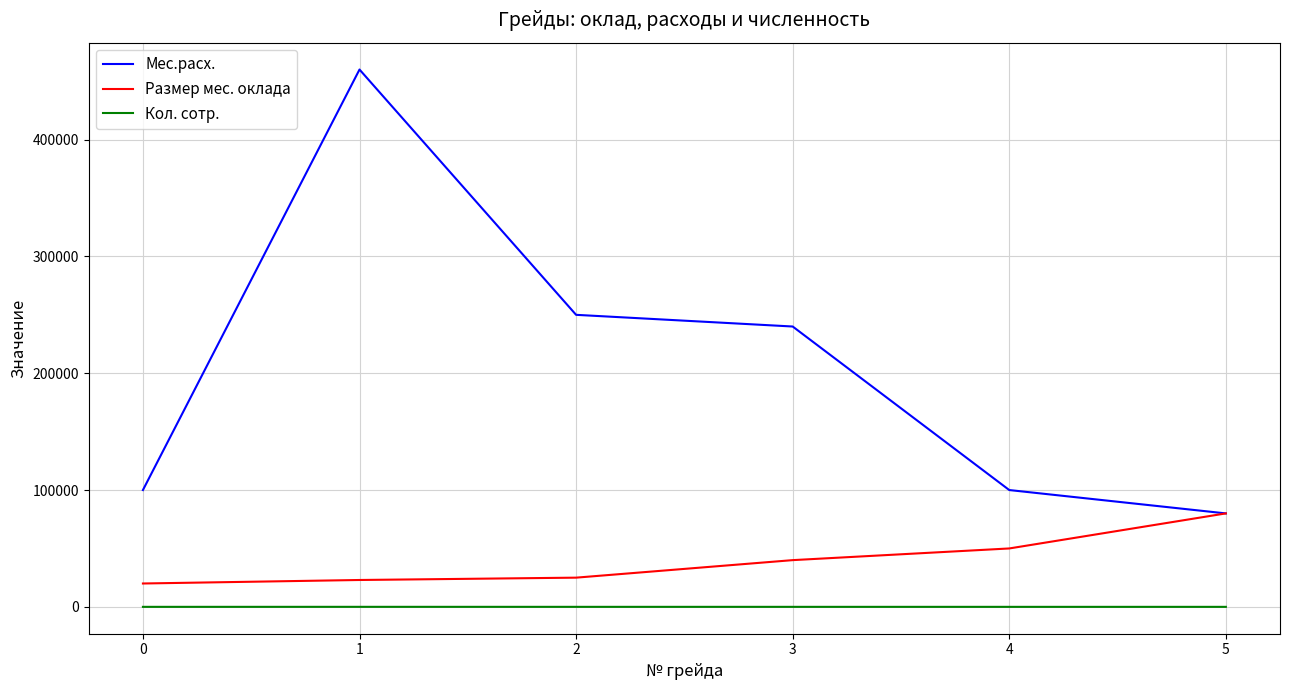

Rank the series at 4 from lowest to highest value.

Кол. сотр., Размер мес. оклада, Мес.расх.